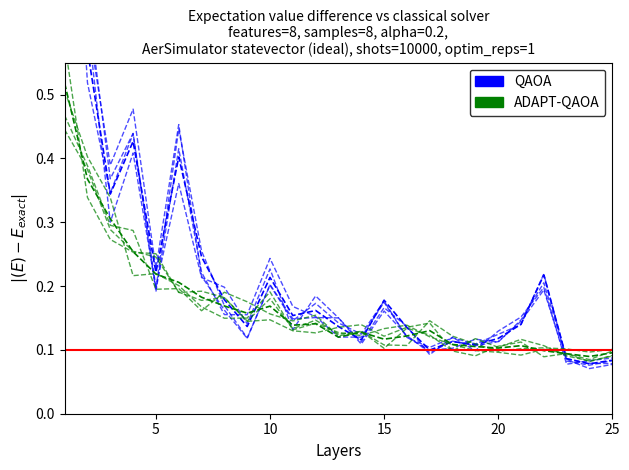

Which has a higher value, 15 or 9?

15